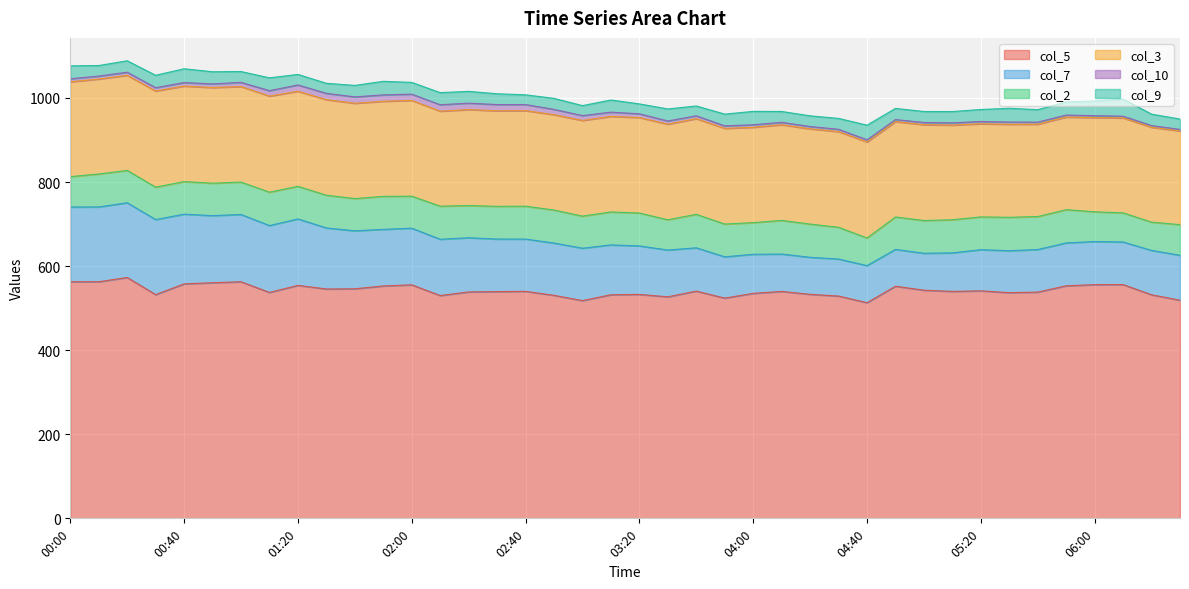

In col_5, how many points are lower than both neighbors (excluding endpoints)?

10